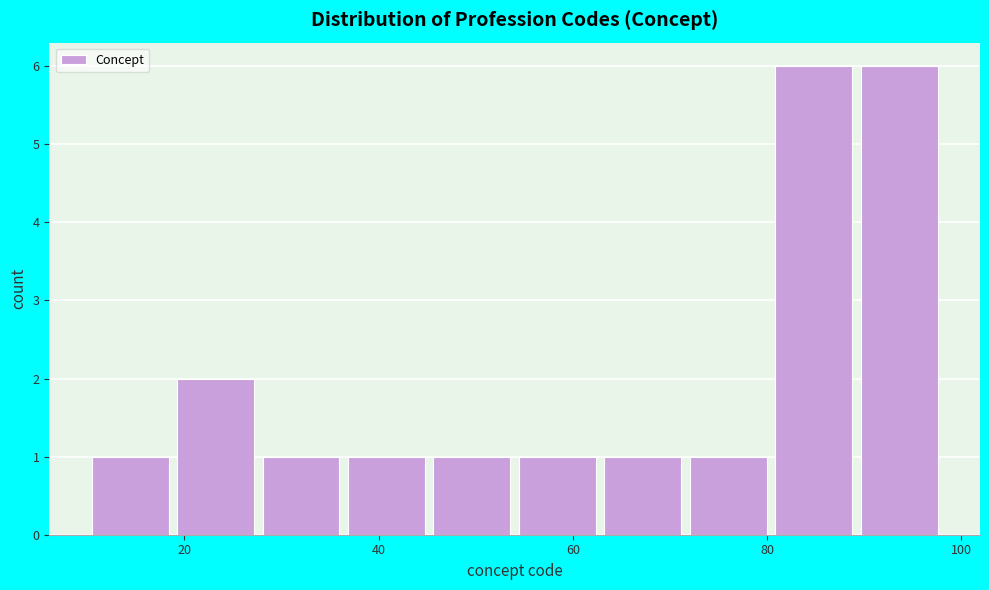

Reading left to right, list every bar in this chart as the range it spans on the x-axis followed by its height. Neither the bar edges nor the heights are printed on the chart, so give them approximately, as read against the axes.

10.0 to 18.8: 1
18.8 to 27.6: 2
27.6 to 36.4: 1
36.4 to 45.2: 1
45.2 to 54.0: 1
54.0 to 62.8: 1
62.8 to 71.6: 1
71.6 to 80.4: 1
80.4 to 89.2: 6
89.2 to 98.0: 6